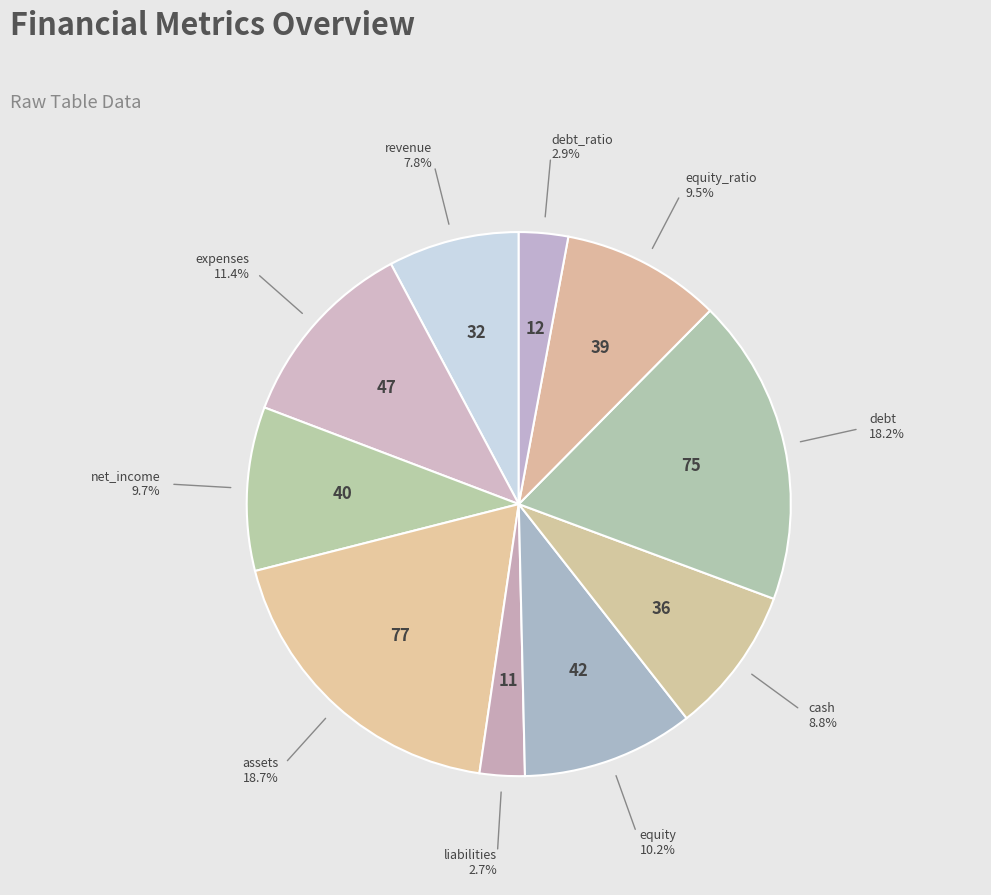

How many segments does this pie chart have?

10